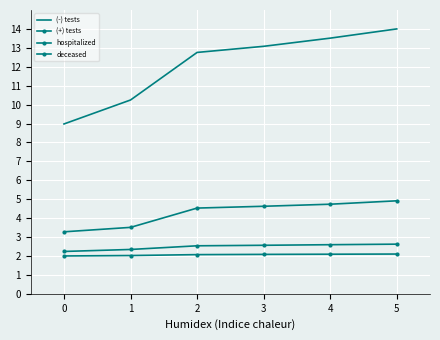

Reading right to left, transcribe all the data shown in this chart.

(-) tests: 14.0	13.5	13.1	12.8	10.2	9.0
(+) tests: 4.9	4.7	4.6	4.5	3.5	3.3
hospitalized: 2.6	2.6	2.6	2.5	2.3	2.2
deceased: 2.1	2.1	2.1	2.1	2.0	2.0